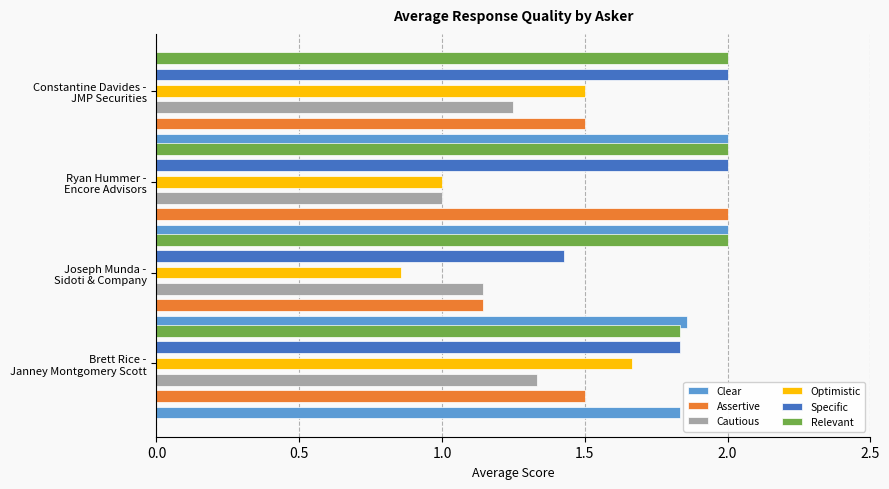

Does the chart contain stacked bars?

No